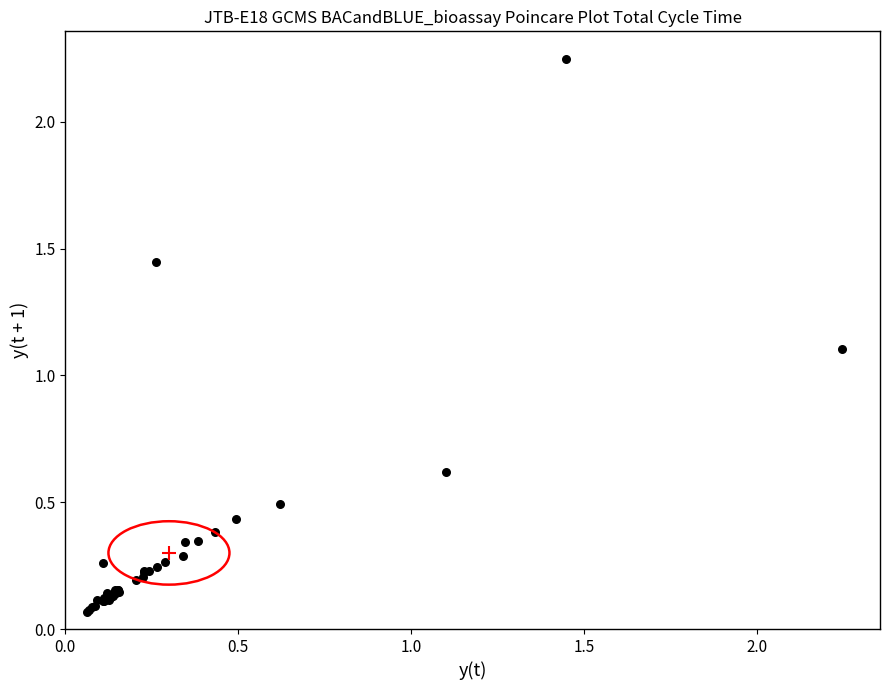

What Y value in the scatter plot is closest to 1?

1.1